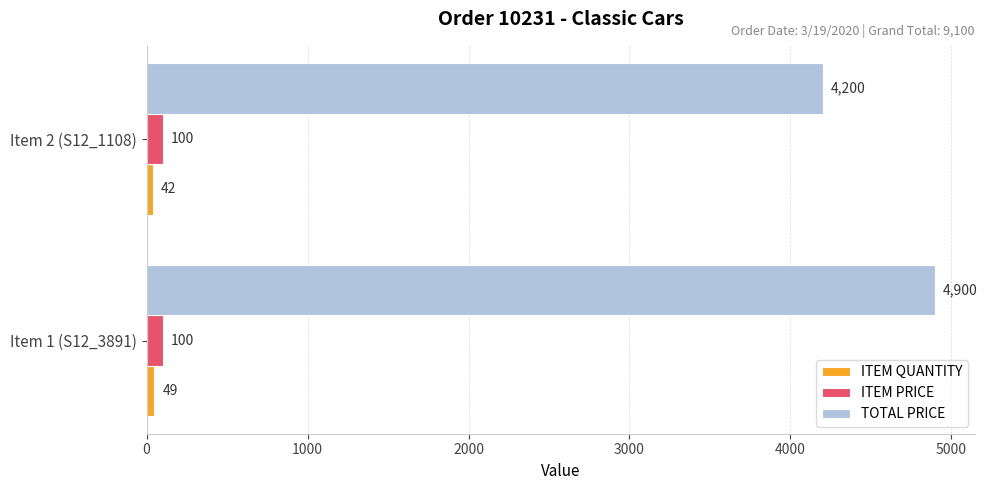

What value does the ITEM PRICE series have at Item 2 (S12_1108)?

100